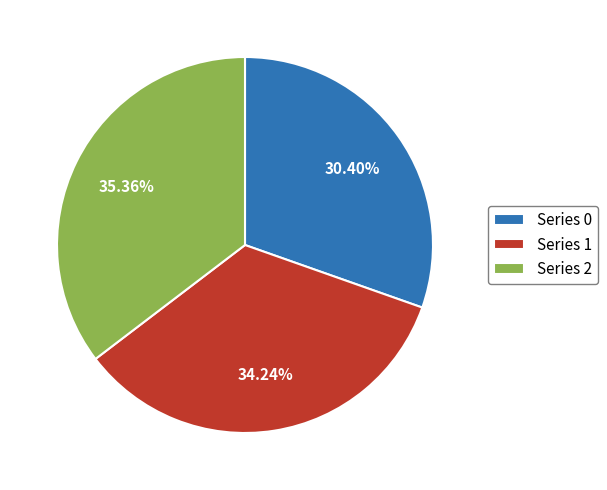

Combined, do Series 0 and Series 1 account for over 50%?

Yes